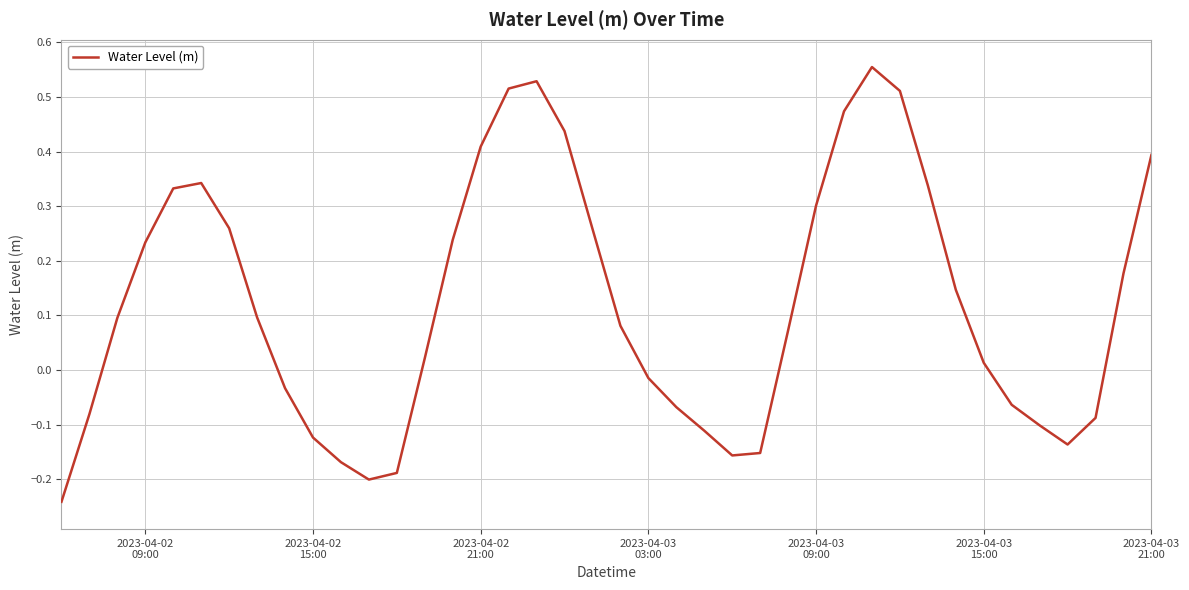

What is the difference between the maximum and minimum values?

0.8